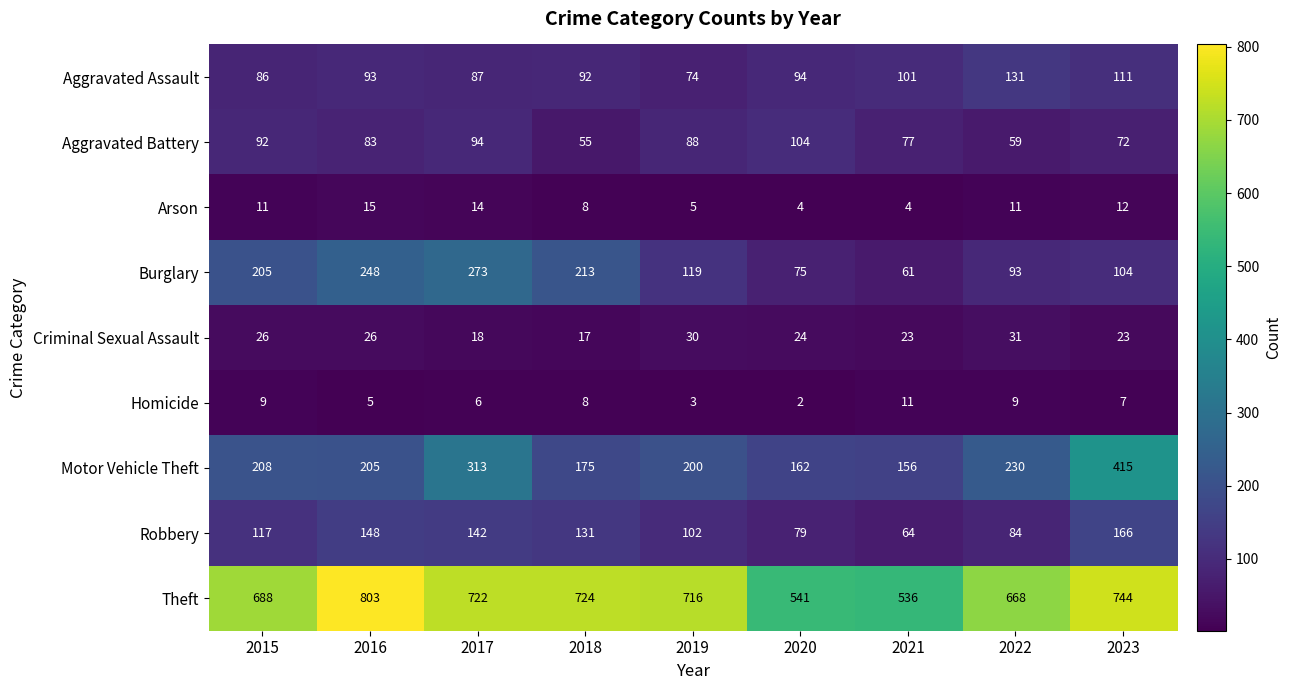

Which label corresponds to the smallest value in the chart?

2020